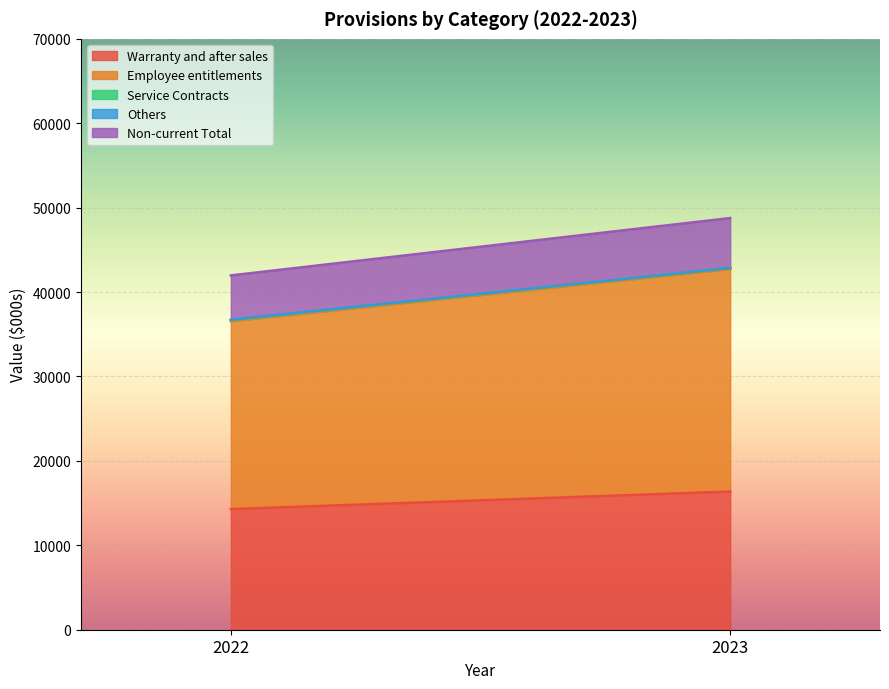

Which category has the lowest value in the Warranty and after sales series?

2022